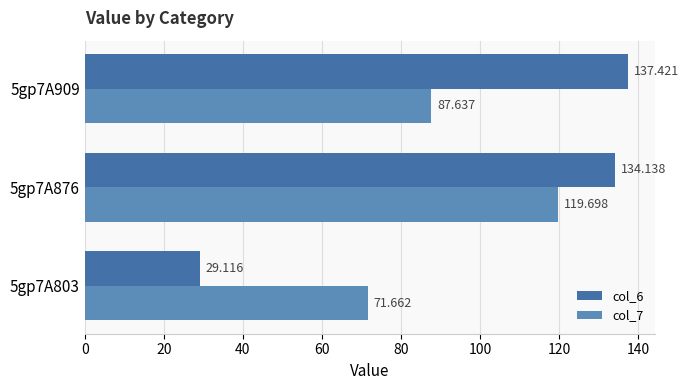

Which label corresponds to the largest value in the chart?

5gp7A909